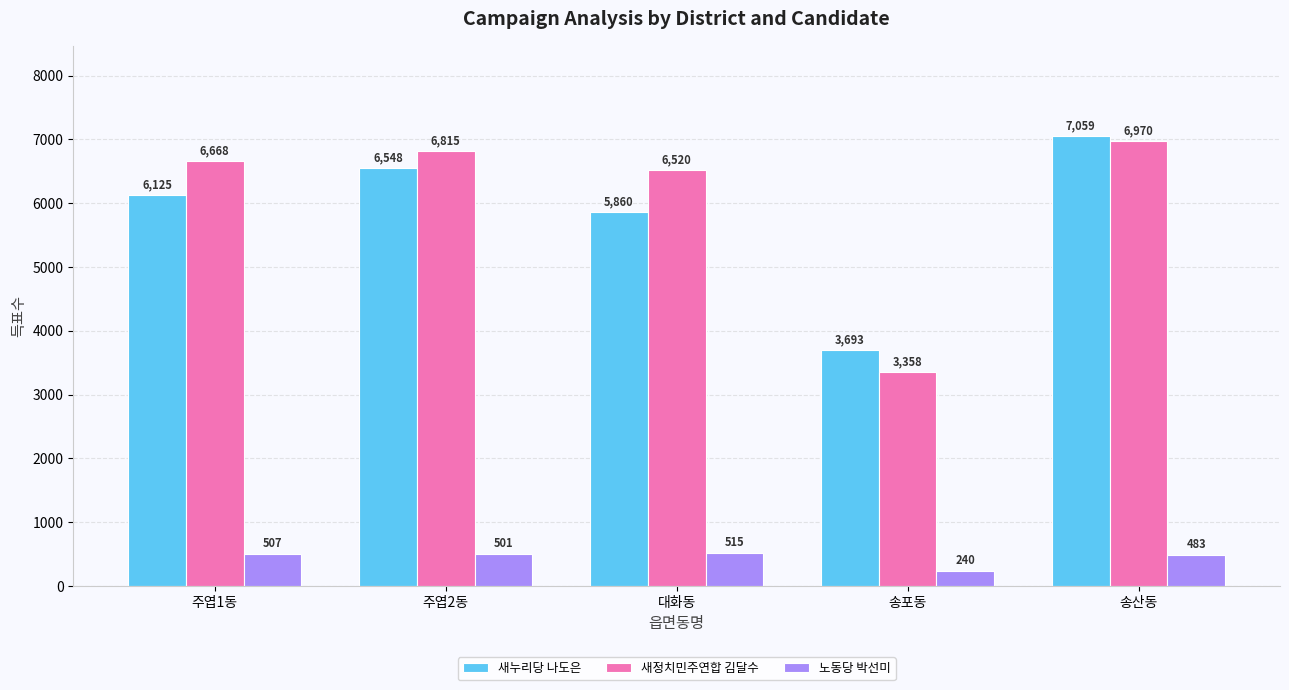

Which series has the largest total across all categories?

새정치민주연합 김달수